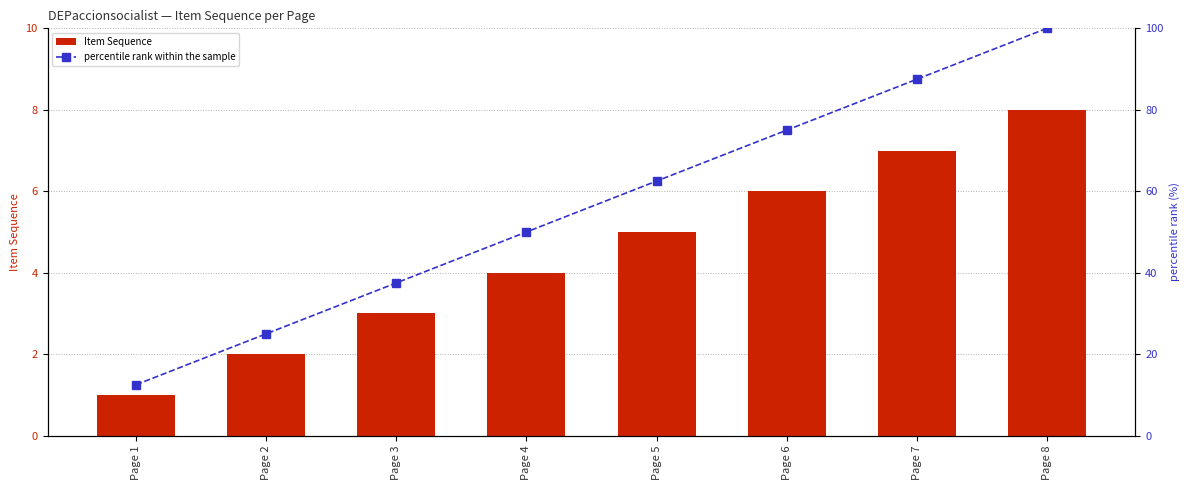

What is the lowest value of the percentile rank within the sample series?

12.5